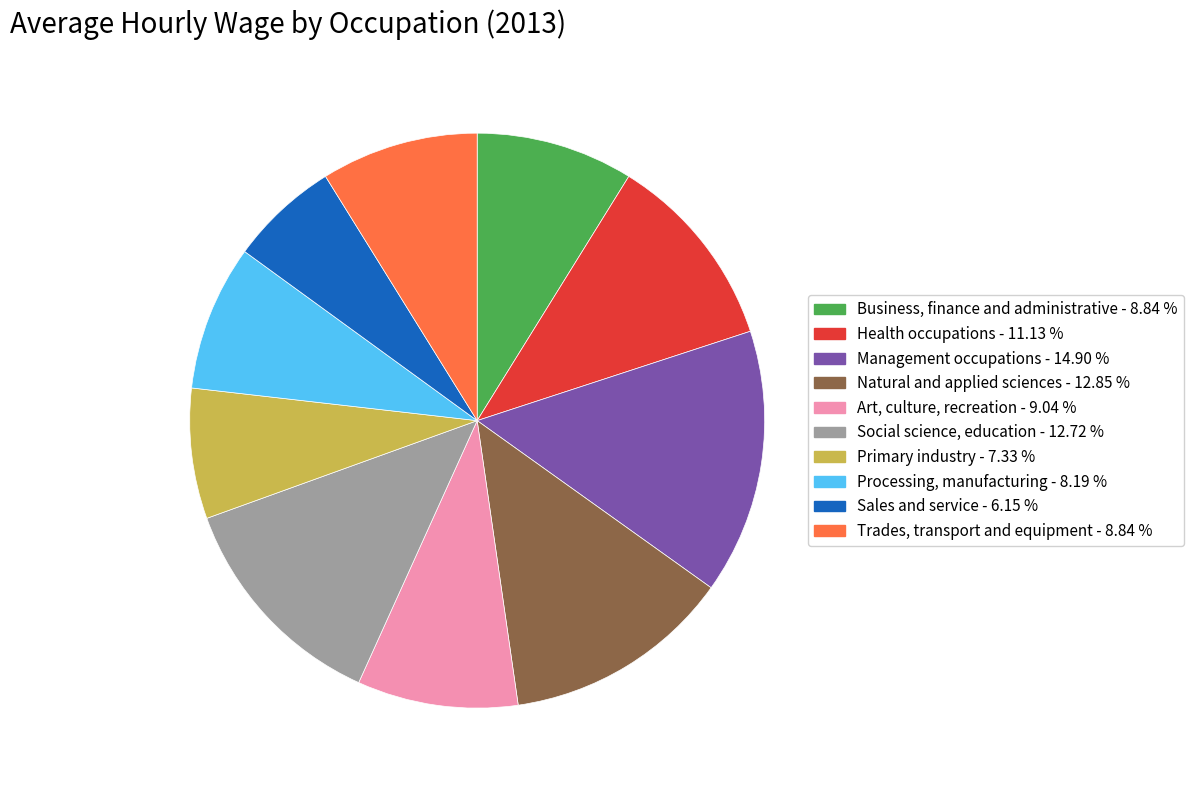

What is the ratio of the value at Art, culture, recreation to the value at Sales and service?

1.5